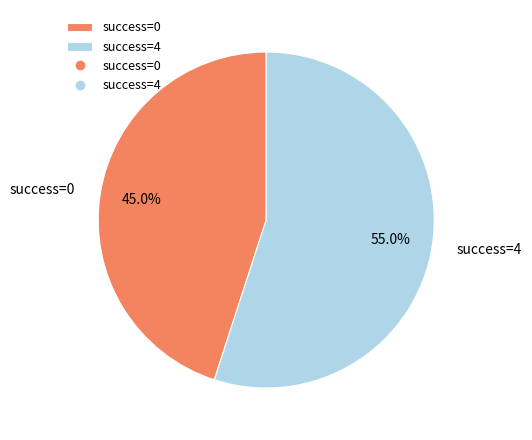

What is the ratio of the value at success=4 to the value at success=0?

1.2